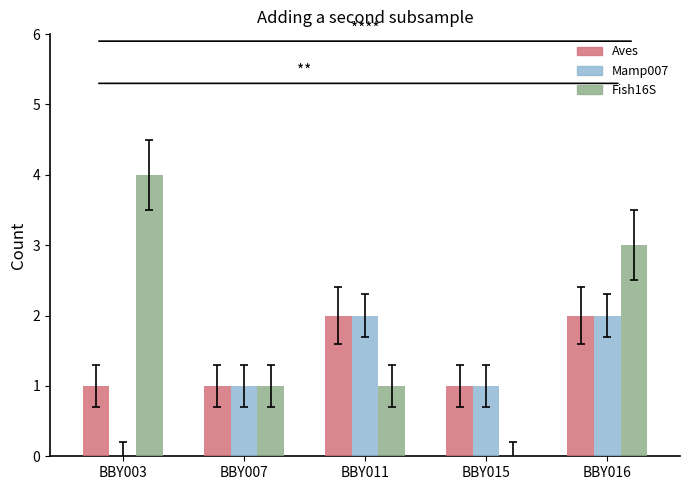

Reading right to left, list all the values displayed in this chart.

Aves: BBY016=2	BBY015=1	BBY011=2	BBY007=1	BBY003=1
Mamp007: BBY016=2	BBY015=1	BBY011=2	BBY007=1	BBY003=0
Fish16S: BBY016=3	BBY015=0	BBY011=1	BBY007=1	BBY003=4